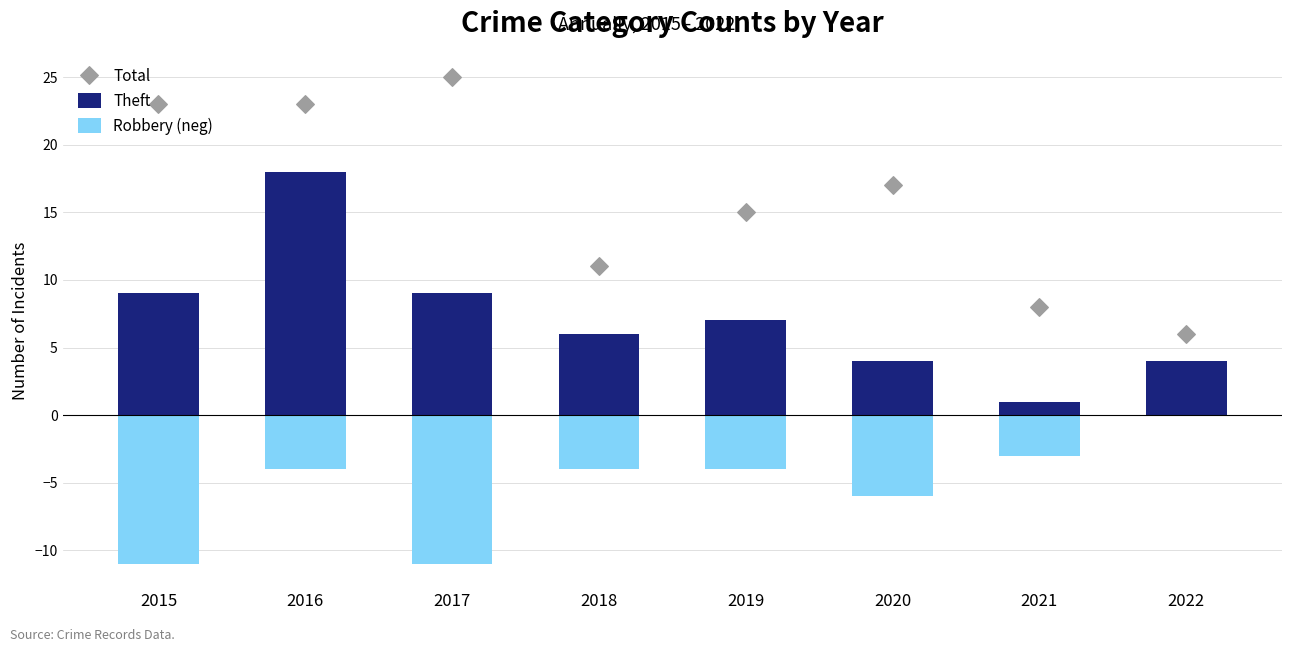

Which series reaches the minimum Y coordinate?

Robbery (neg)